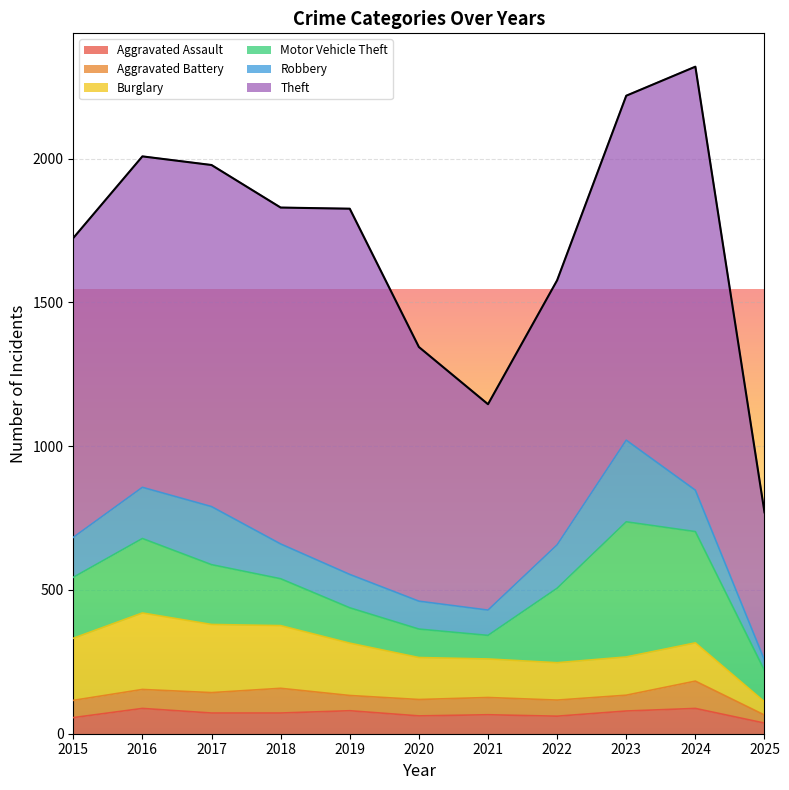

Which series has the largest range (max minus min)?

Theft